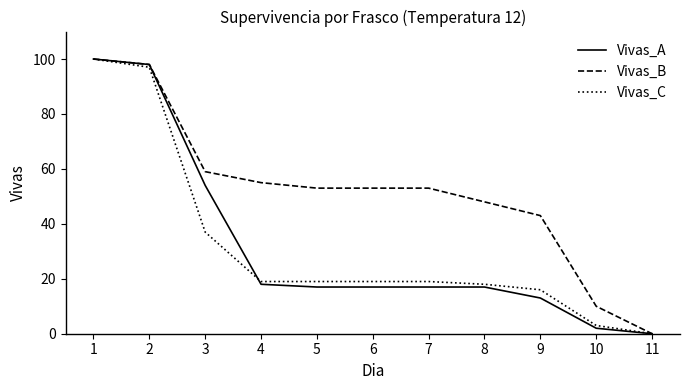

What are all the series names shown in the legend?

Vivas_A, Vivas_B, Vivas_C